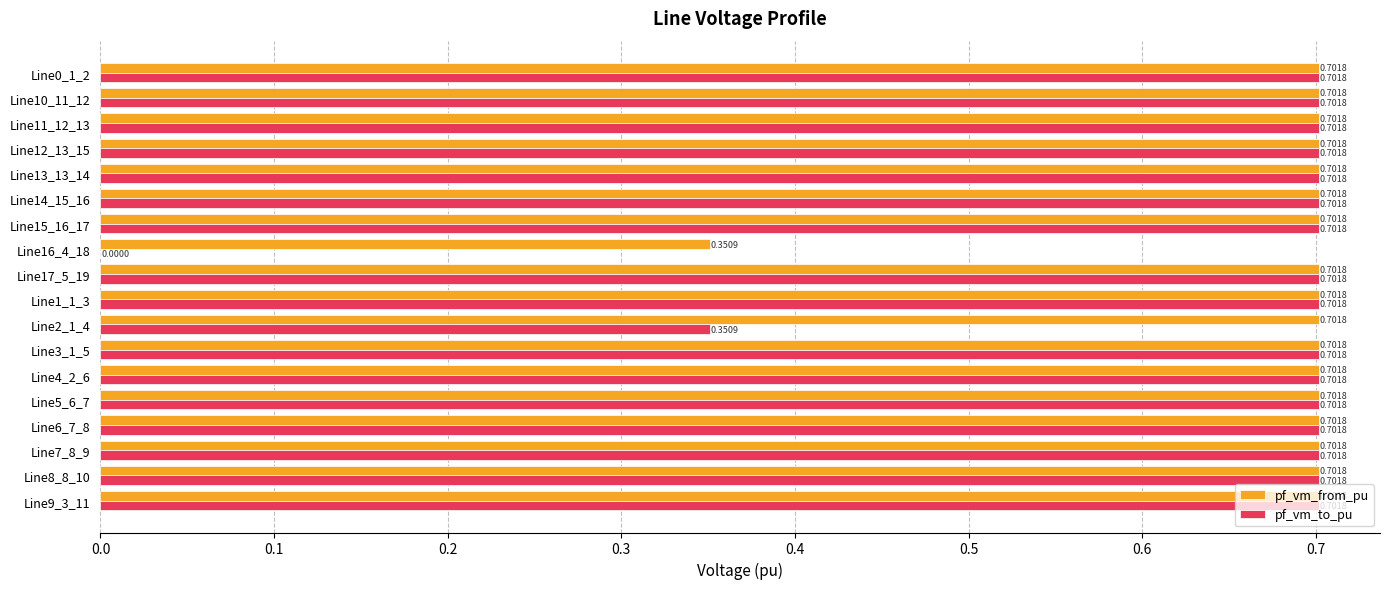

What is the difference between the maximum and minimum values in the pf_vm_to_pu series?

0.7